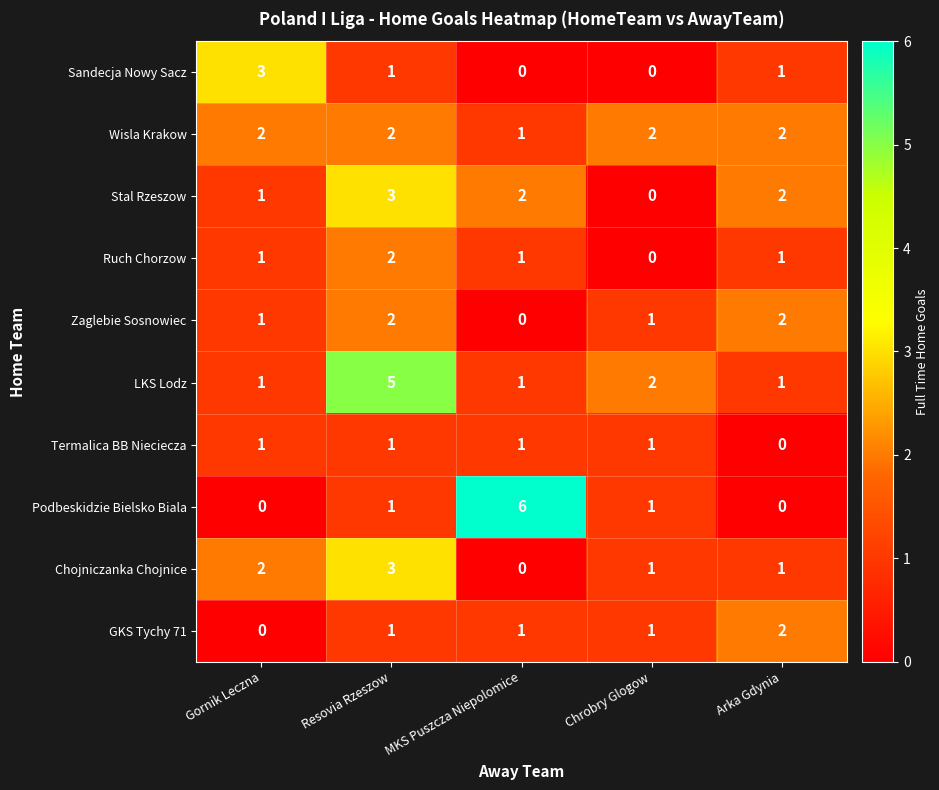

Is it true that Wisla Krakow equals 2 at Chrobry Glogow?

True